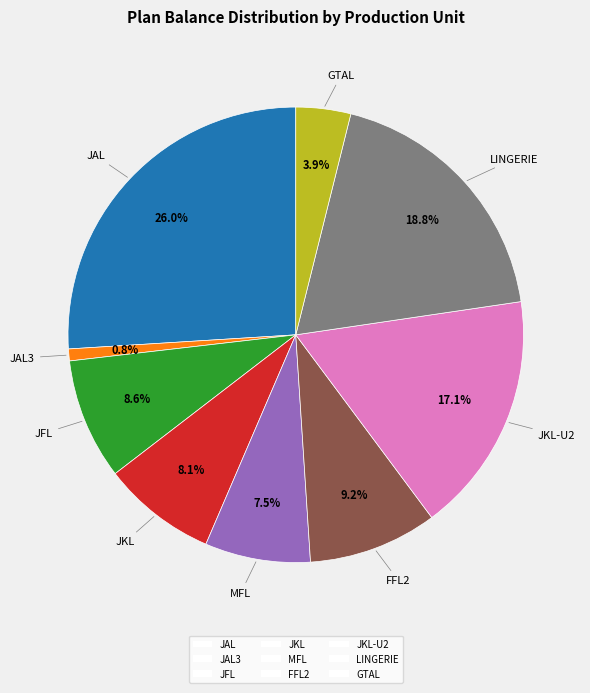

What percentage do JFL and LINGERIE together represent?

27.4%